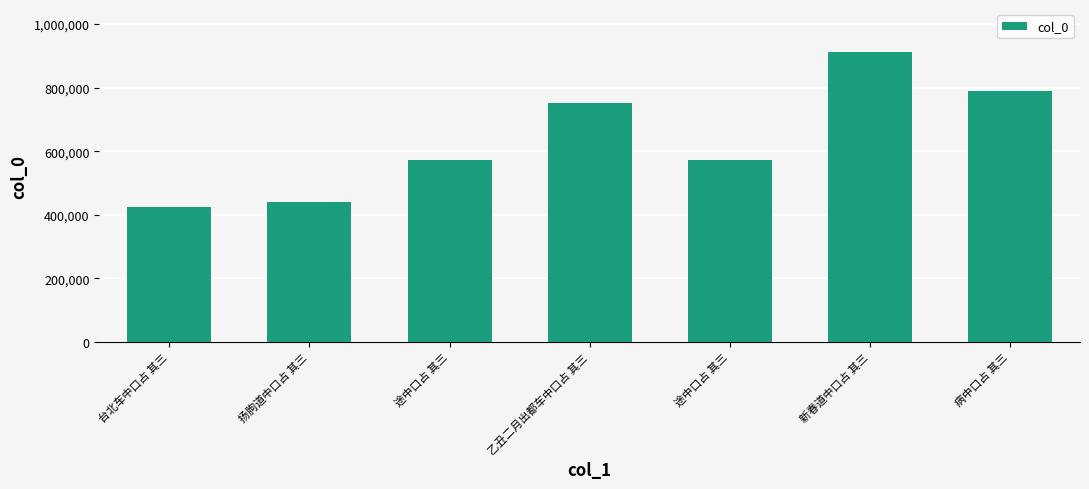

Reading right to left, what are all the values shown in this chart?

病中口占 其三=790577	新春道中口占 其三=910287	途中口占 其三=573007	乙丑二月出都车中口占 其三=751965	途中口占 其三=573011	扬朐道中口占 其三=441014	台北车中口占 其三=423683